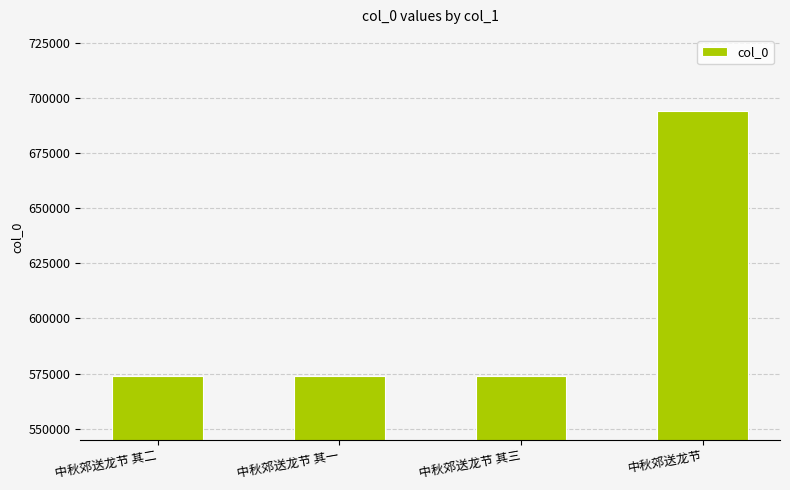

What is the smallest value displayed?

573715